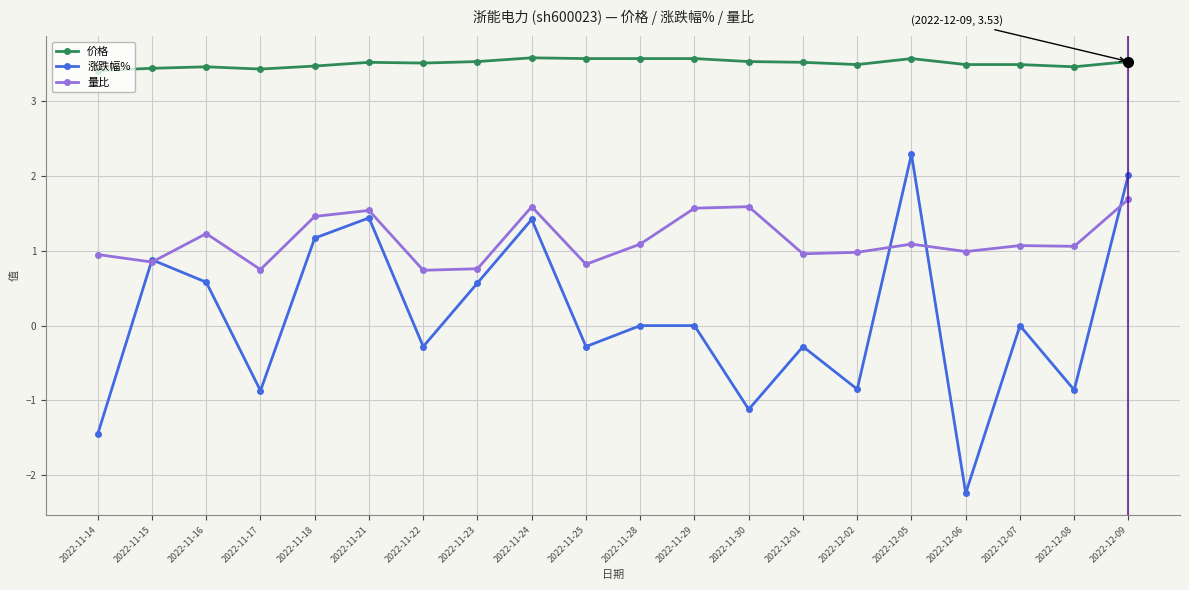

Where is the first local maximum for 量比?

2022-11-16